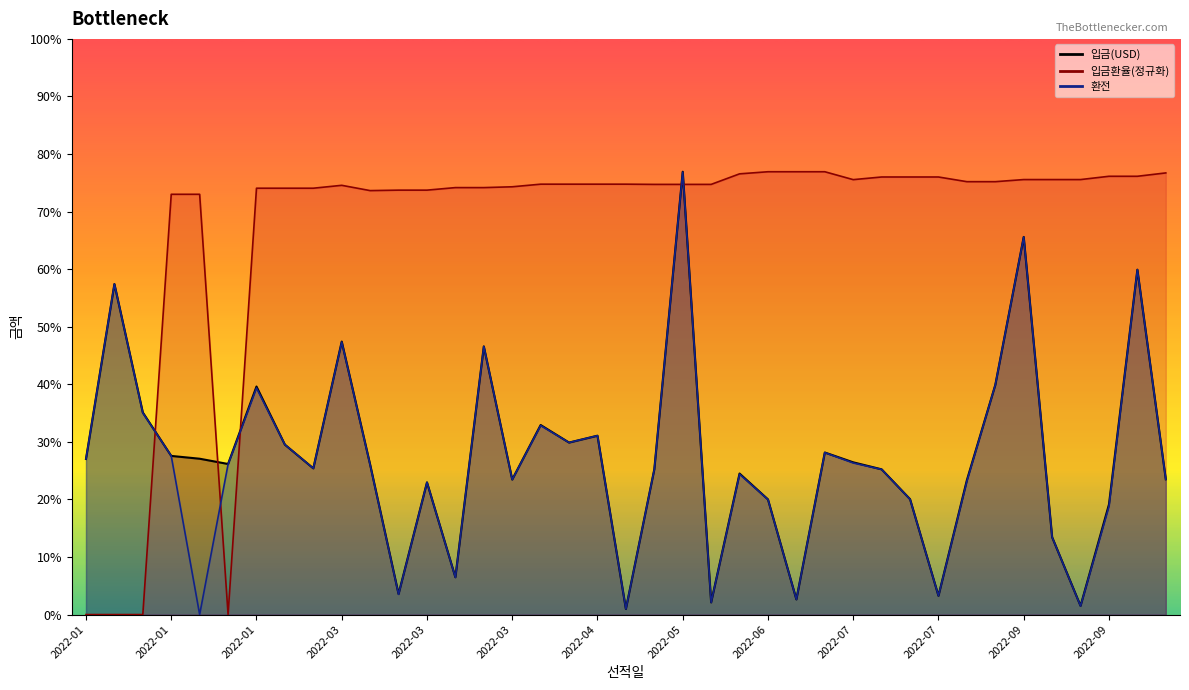

What is the total value across all series at 2022-07?

25997.0